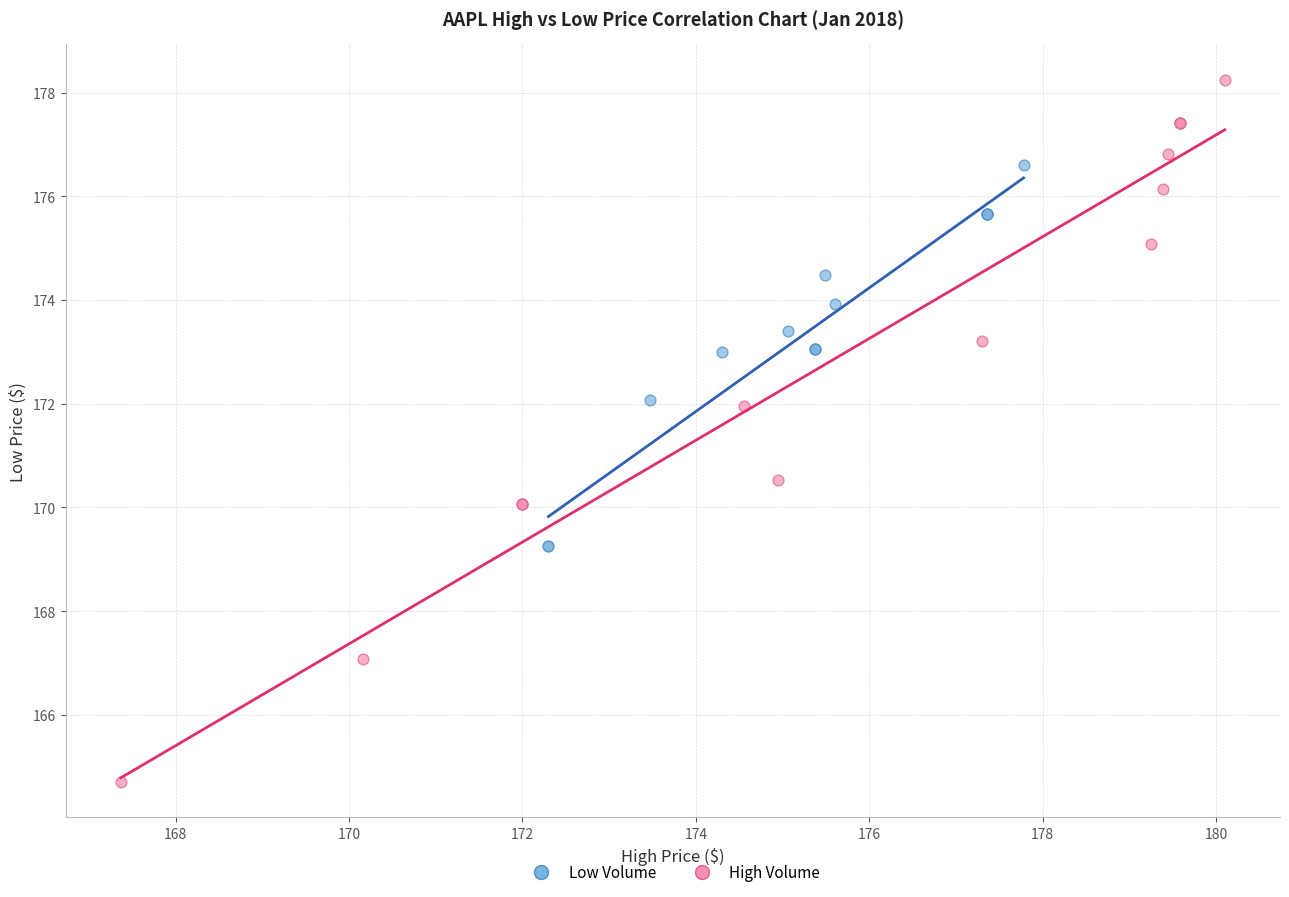

Which series contains the highest Y value?

High Volume